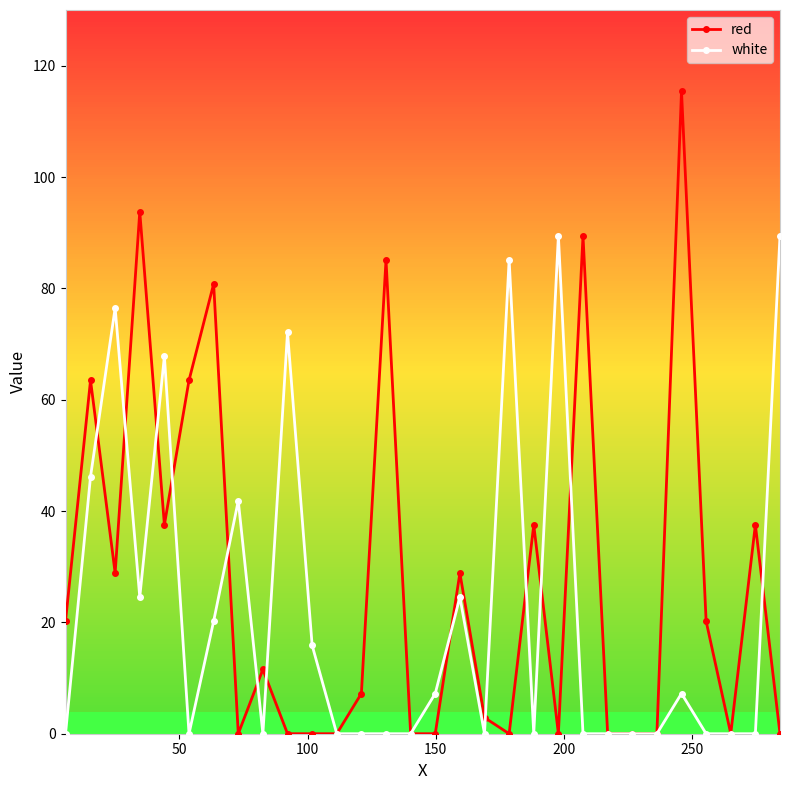

Reading left to right, extract all data points from this chart.

red: 20.2	63.5	28.9	93.8	37.5	63.5	80.8	0.0	11.6	0.0	0.0	0.0	7.2	85.1	0.0	0.0	28.9	2.9	0.0	37.5	0.0	89.5	0.0	0.0	0.0	115.4	20.2	0.0	37.5	0.0
white: 0.0	46.2	76.5	24.5	67.8	0.0	20.2	41.8	0.0	72.1	15.9	0.0	0.0	0.0	0.0	7.2	24.5	0.0	85.1	0.0	89.5	0.0	0.0	0.0	0.0	7.2	0.0	0.0	0.0	89.5